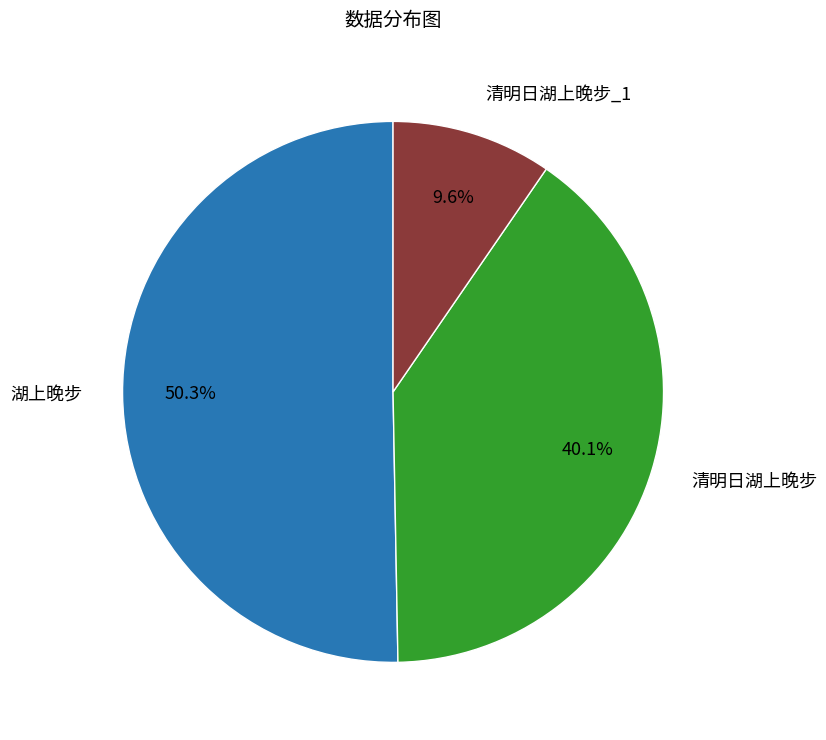

To the nearest percent, what portion does 湖上晚步 represent?

50%